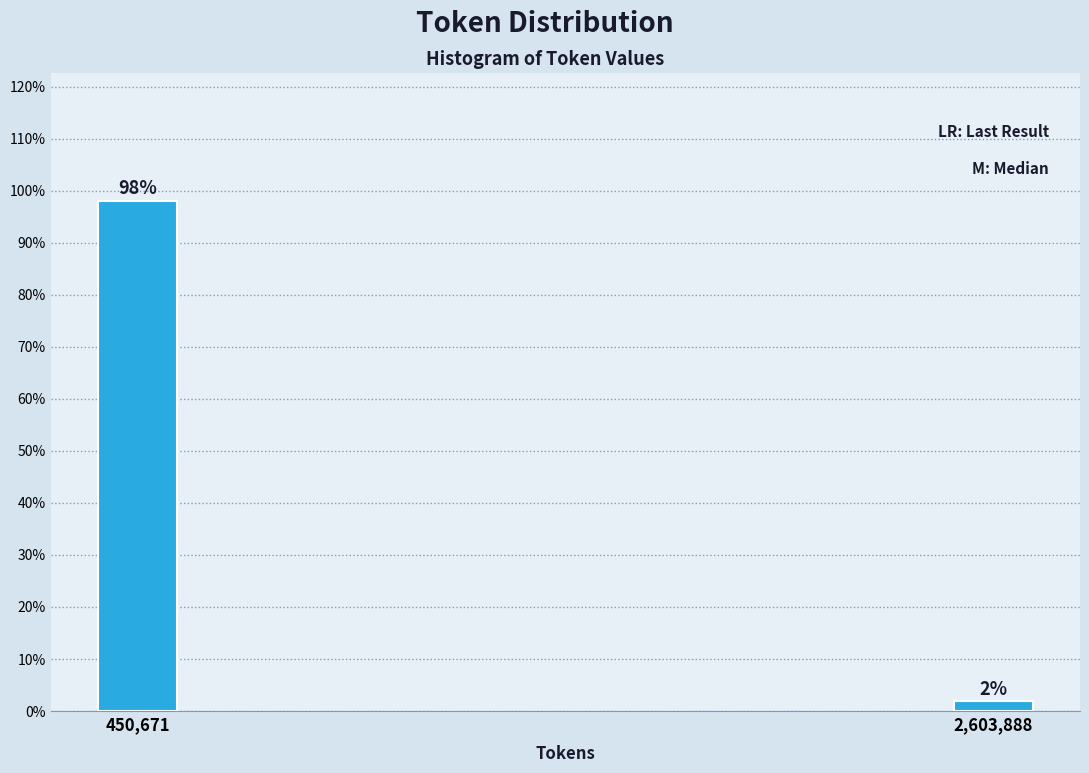

What is the sum of all values?

100.0